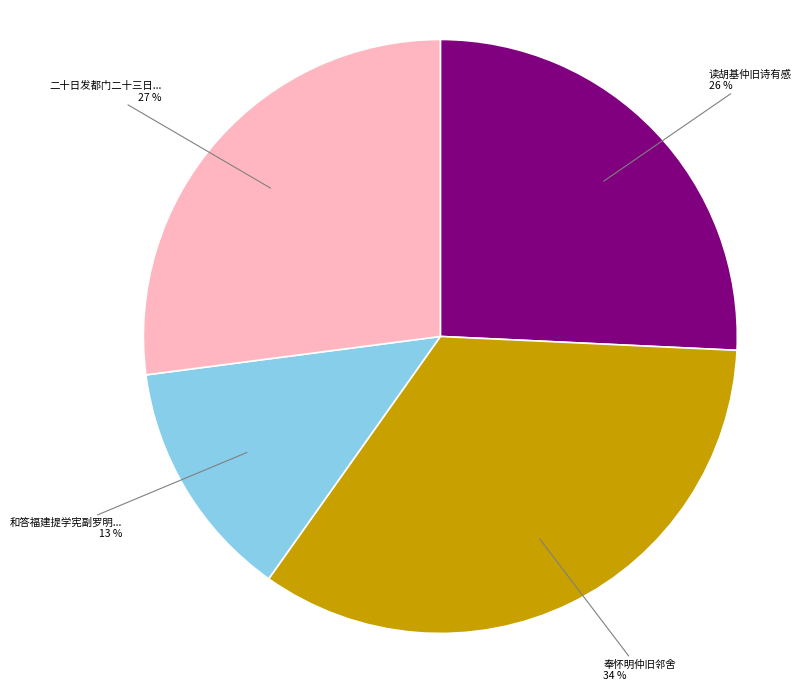

To the nearest percent, what is the average slice percentage?

25%